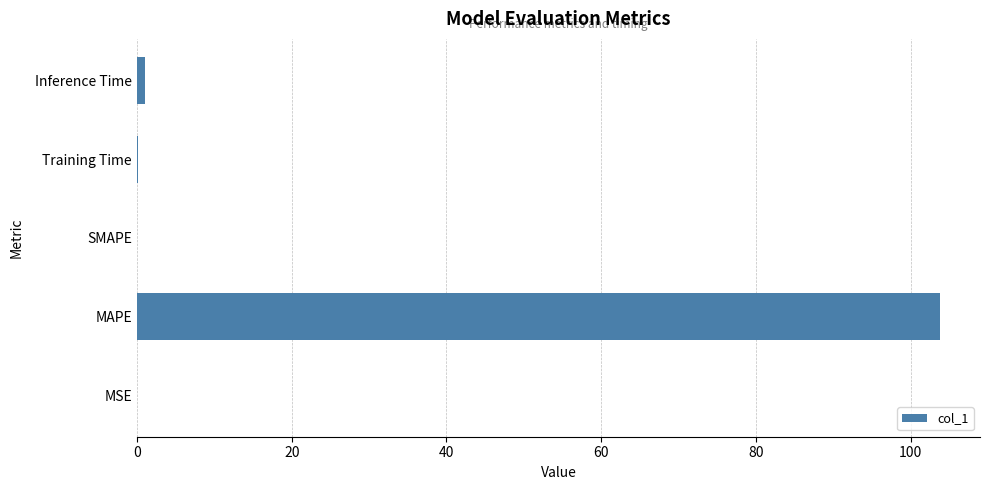

Which category has the highest value across all series?

MAPE